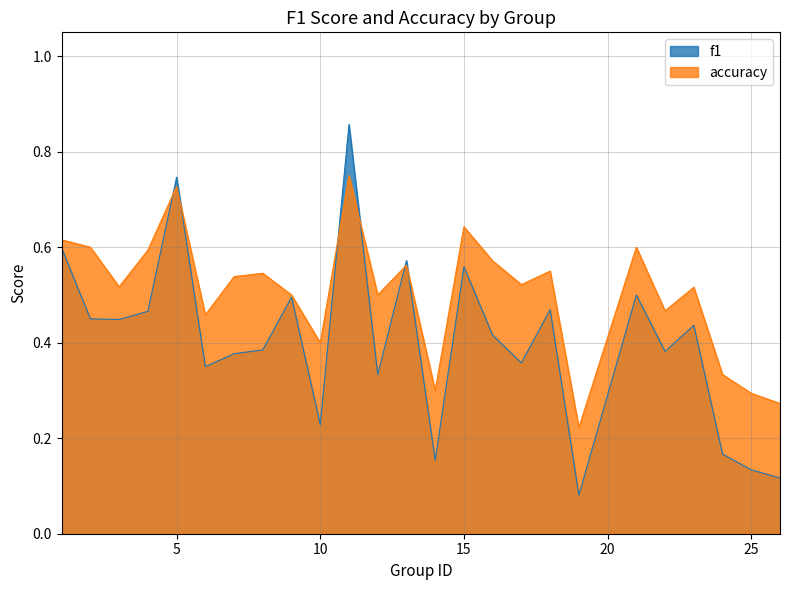

What is the average value of the f1 series?

0.4